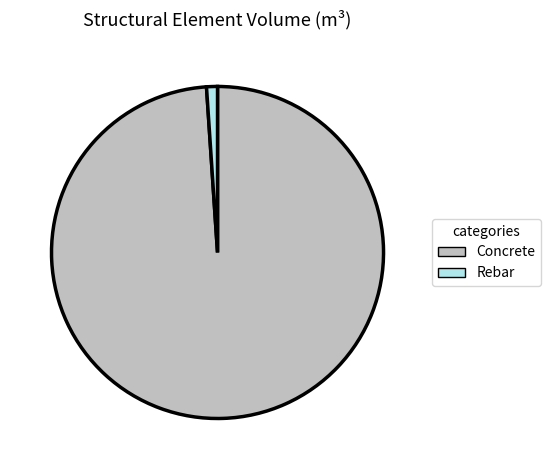

Which has a higher value, Concrete or Rebar?

Concrete